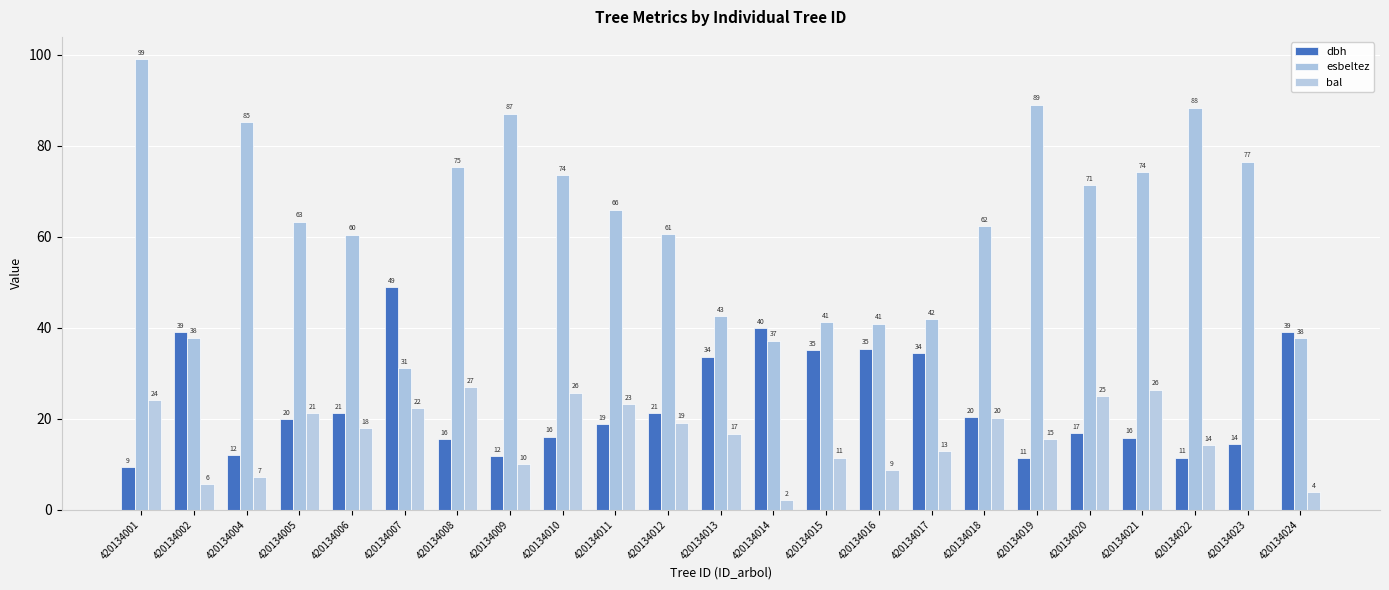

What is the difference between the highest and lowest values at 420134016?

32.2